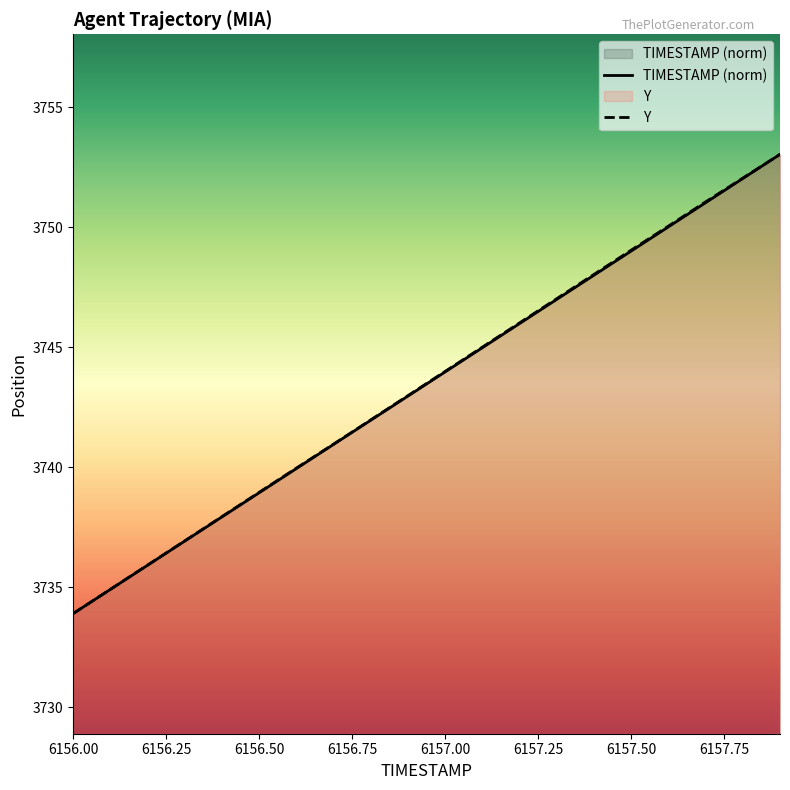

Reading left to right, transcribe all the data shown in this chart.

TIMESTAMP: 6156.0=3733.9	6156.1=3734.9	6156.2=3735.9	6156.3=3736.9	6156.4=3737.9	6156.5=3738.9	6156.6=3739.9	6156.7=3740.9	6156.8=3742.0	6156.9=3743.0	6157.0=3744.0	6157.1=3745.0	6157.2=3746.0	6157.3=3747.0	6157.4=3748.0	6157.5=3749.0	6157.6=3750.0	6157.7=3751.0	6157.8=3752.0	6157.9=3753.0
Y: 6156.0=3733.9	6156.1=3734.9	6156.2=3735.9	6156.3=3736.9	6156.4=3737.9	6156.5=3738.9	6156.6=3740.0	6156.7=3741.0	6156.8=3742.0	6156.9=3743.0	6157.0=3744.0	6157.1=3745.0	6157.2=3746.0	6157.3=3747.0	6157.4=3748.0	6157.5=3749.0	6157.6=3750.0	6157.7=3751.1	6157.8=3752.0	6157.9=3753.0